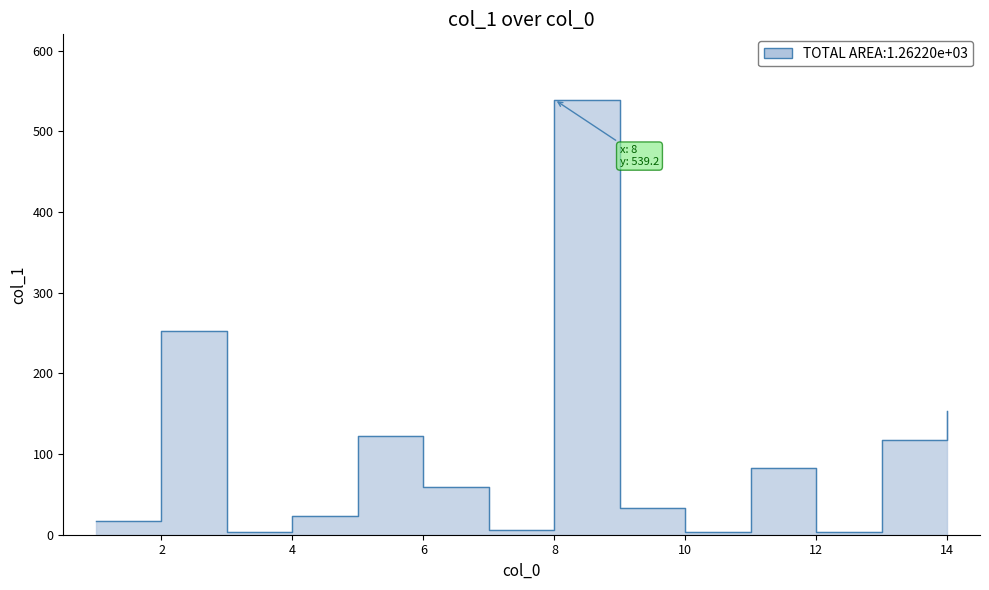

Is it true that the value at 2 is 454.7?

False